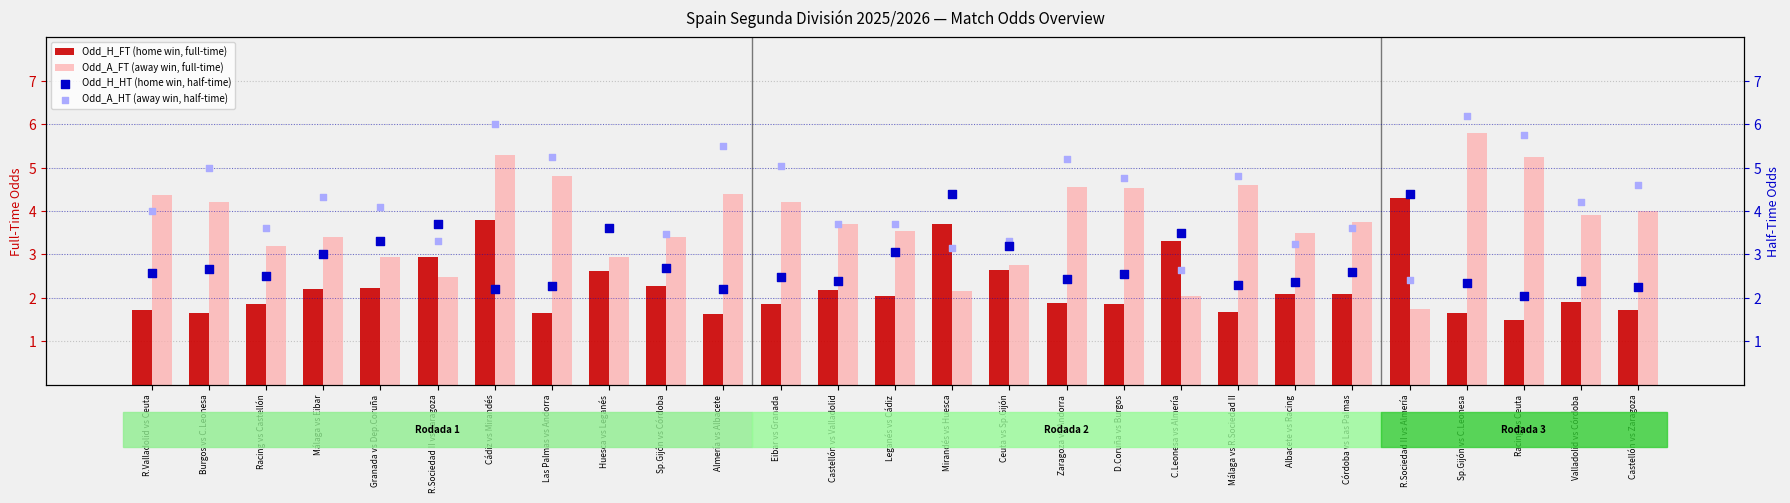

Which series contains the lowest Y value?

Odd_H_FT